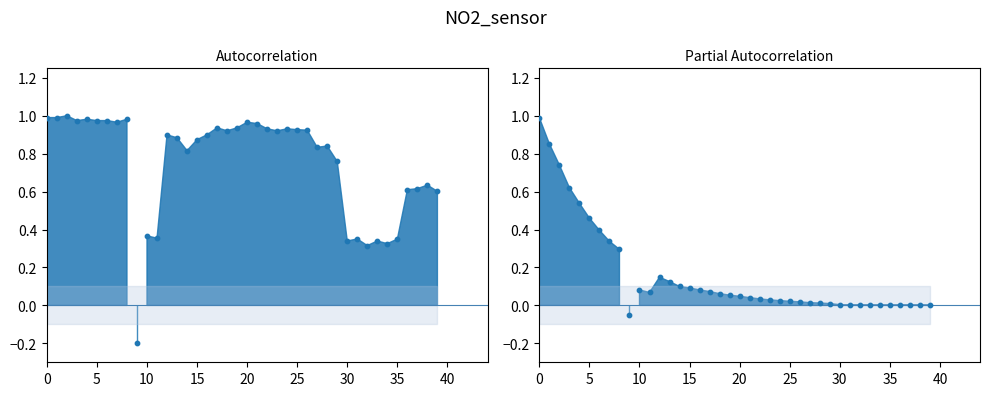

Which series reaches the minimum Y coordinate?

ACF points